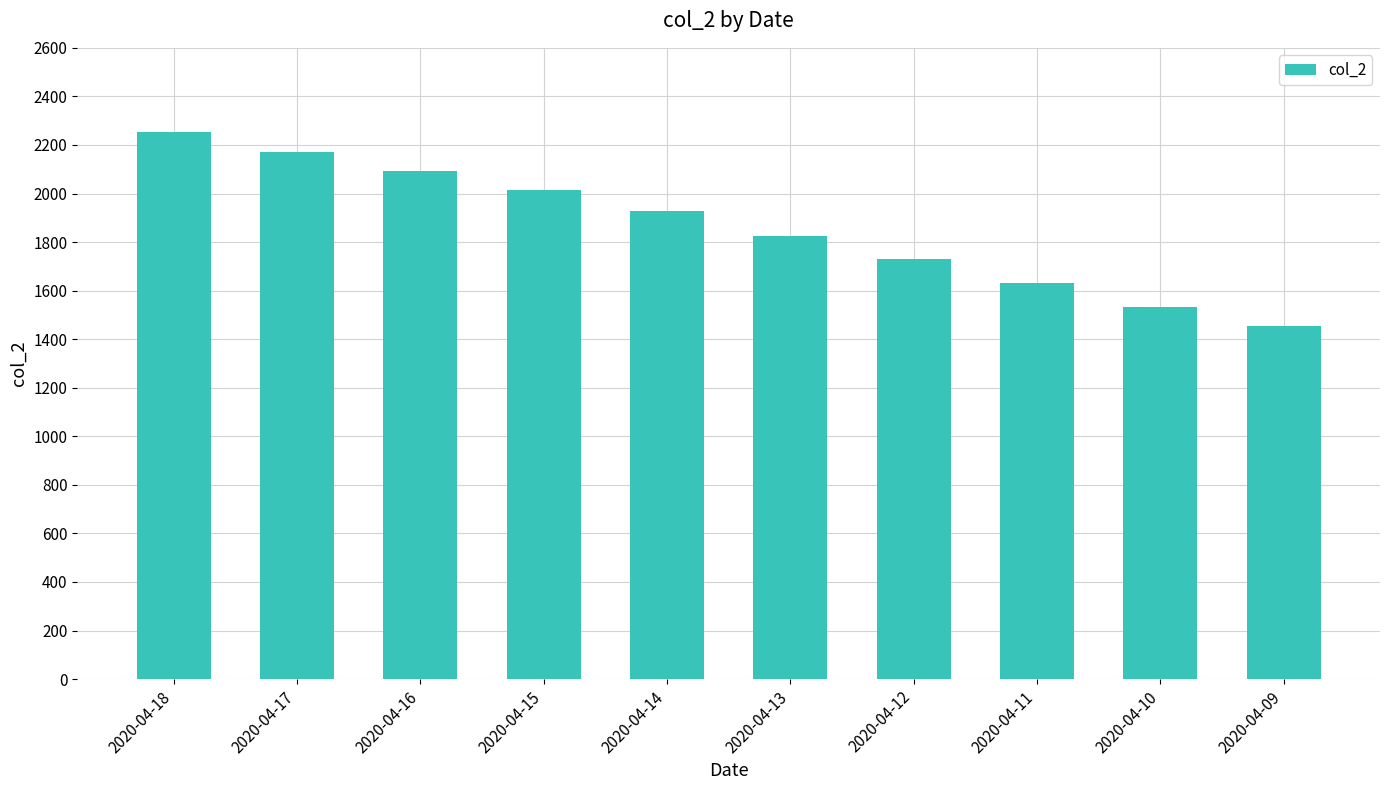

The value at 2020-04-15 is 2015. True or false?

True